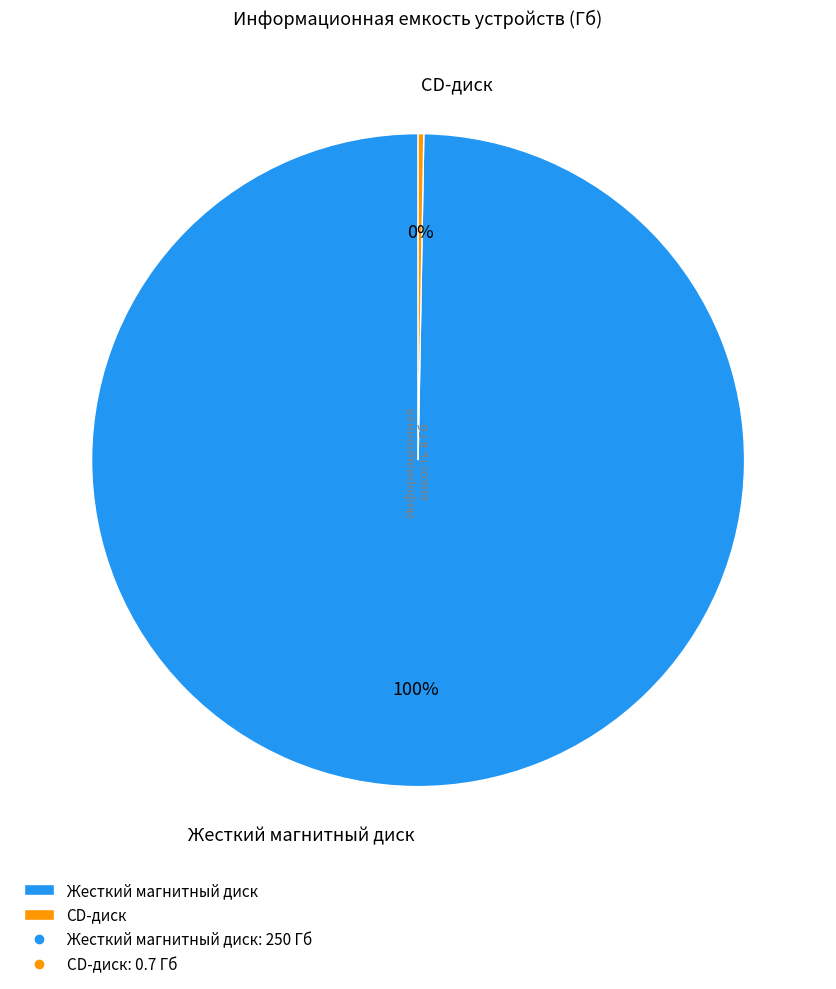

How many slices are in this pie chart?

2